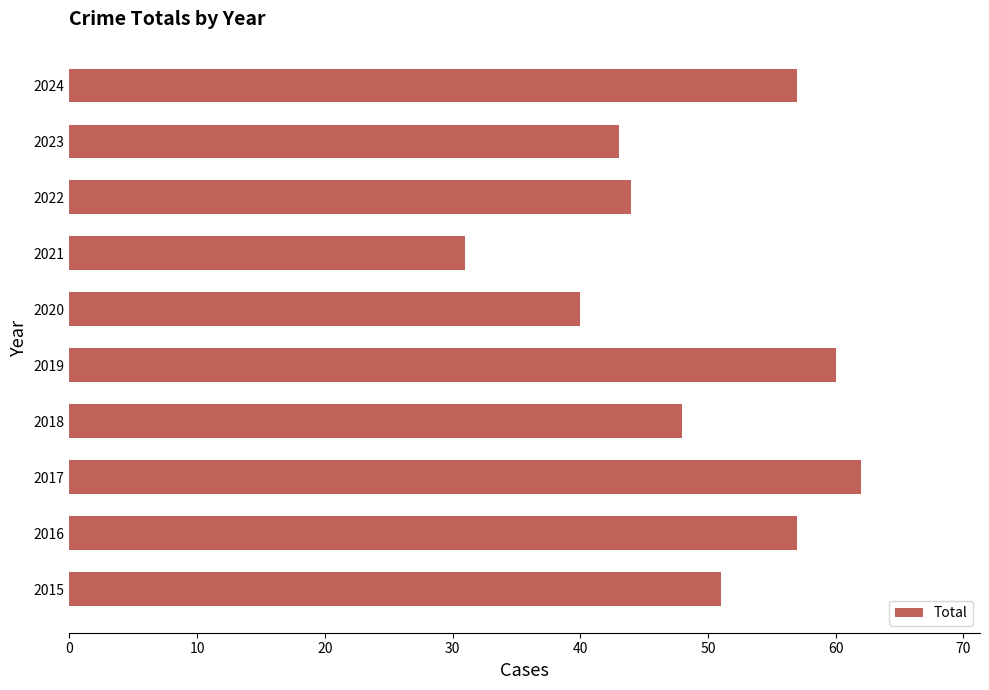

The chart shows a value of 30 at 2018. True or false?

False